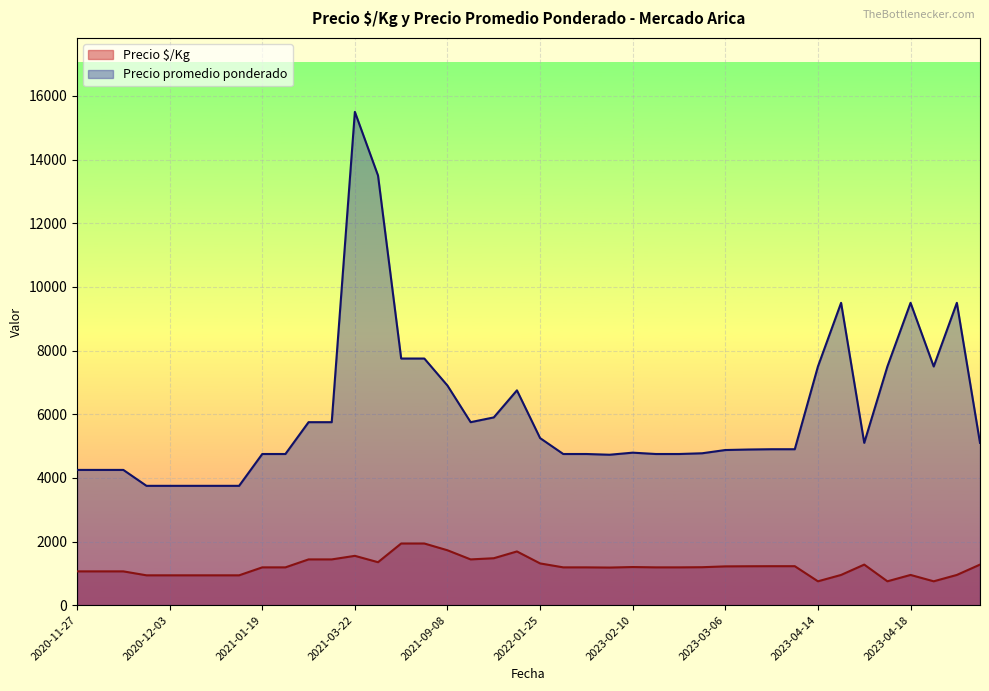

Which category has the highest value in the Precio $/Kg series?

2021-05-07